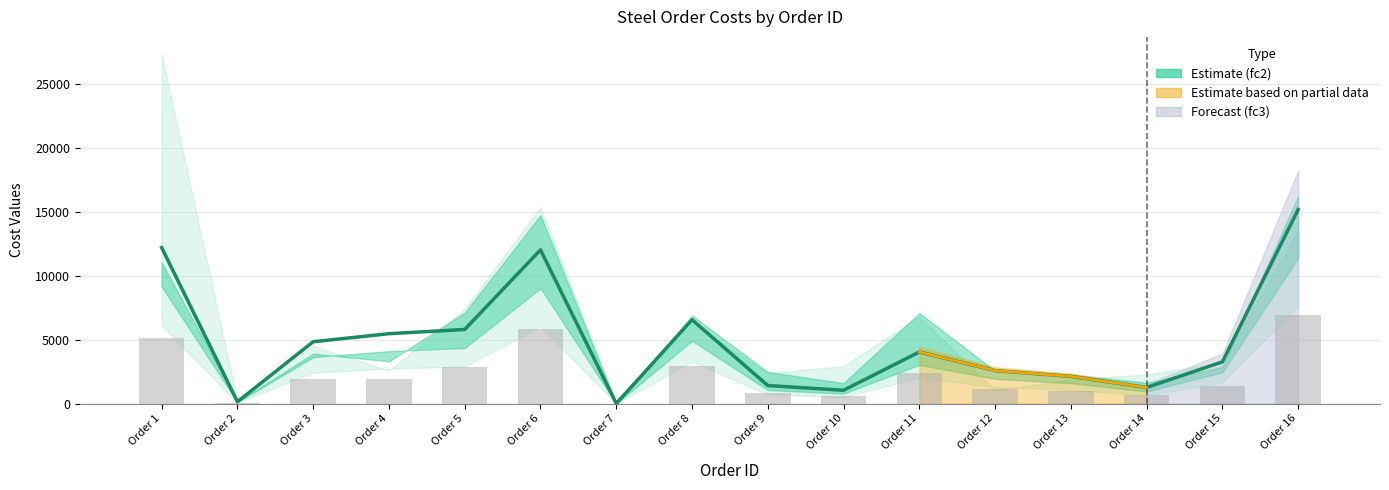

Reading left to right, list all the values displayed in this chart.

Order 1=12202.3	Order 2=141.6	Order 3=4836.8	Order 4=5466.6	Order 5=5796.4	Order 6=12028.2	Order 7=0.0	Order 8=6555.6	Order 9=1410.0	Order 10=1037.6	Order 11=4035.9	Order 12=2580.0	Order 13=2126.3	Order 14=1255.8	Order 15=3263.7	Order 16=15182.9